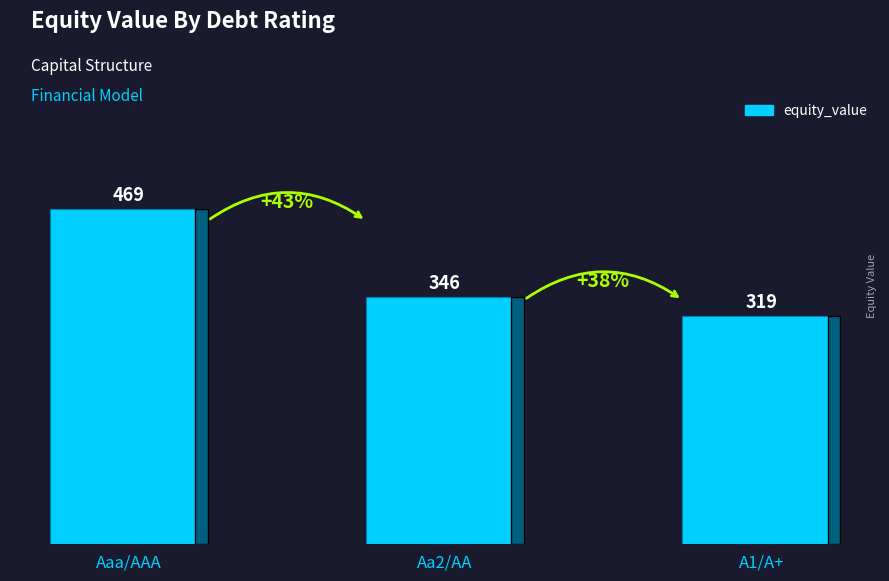

How many distinct data groups are displayed?

1